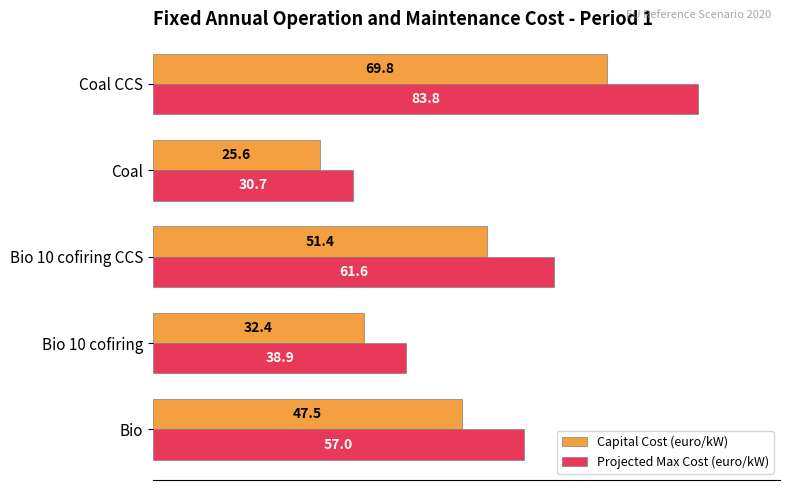

What is the sum of all Capital Cost (euro/kW) values?

226.7